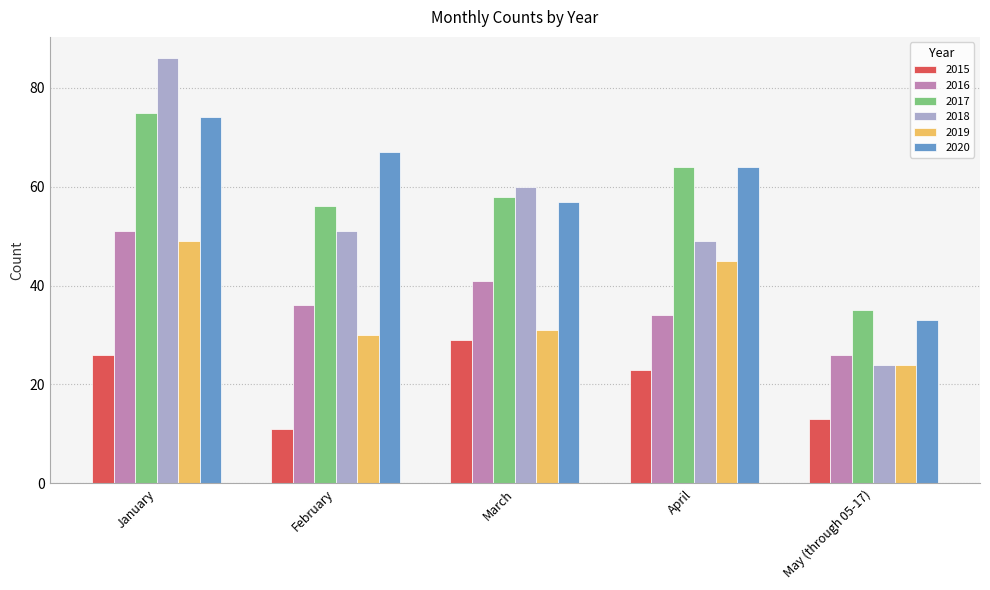

Between January and April, which series saw the biggest shift?

2018